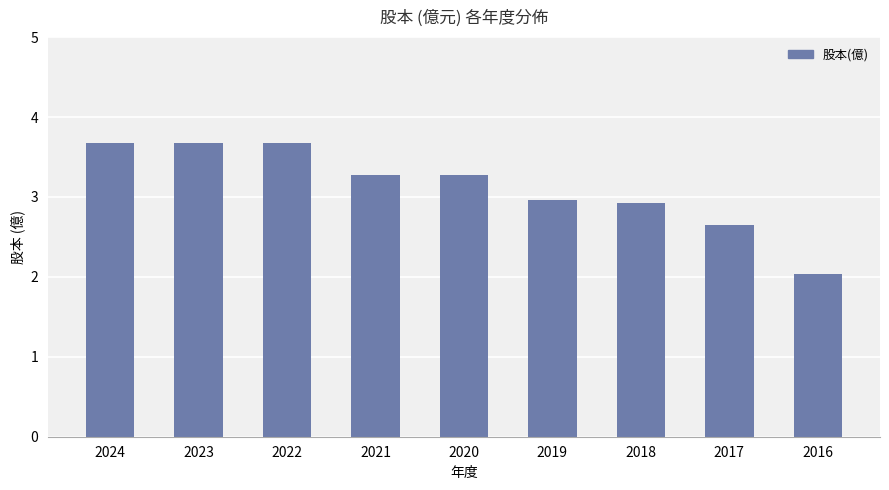

What is the difference between the values at 2017 and 2024?

1.0